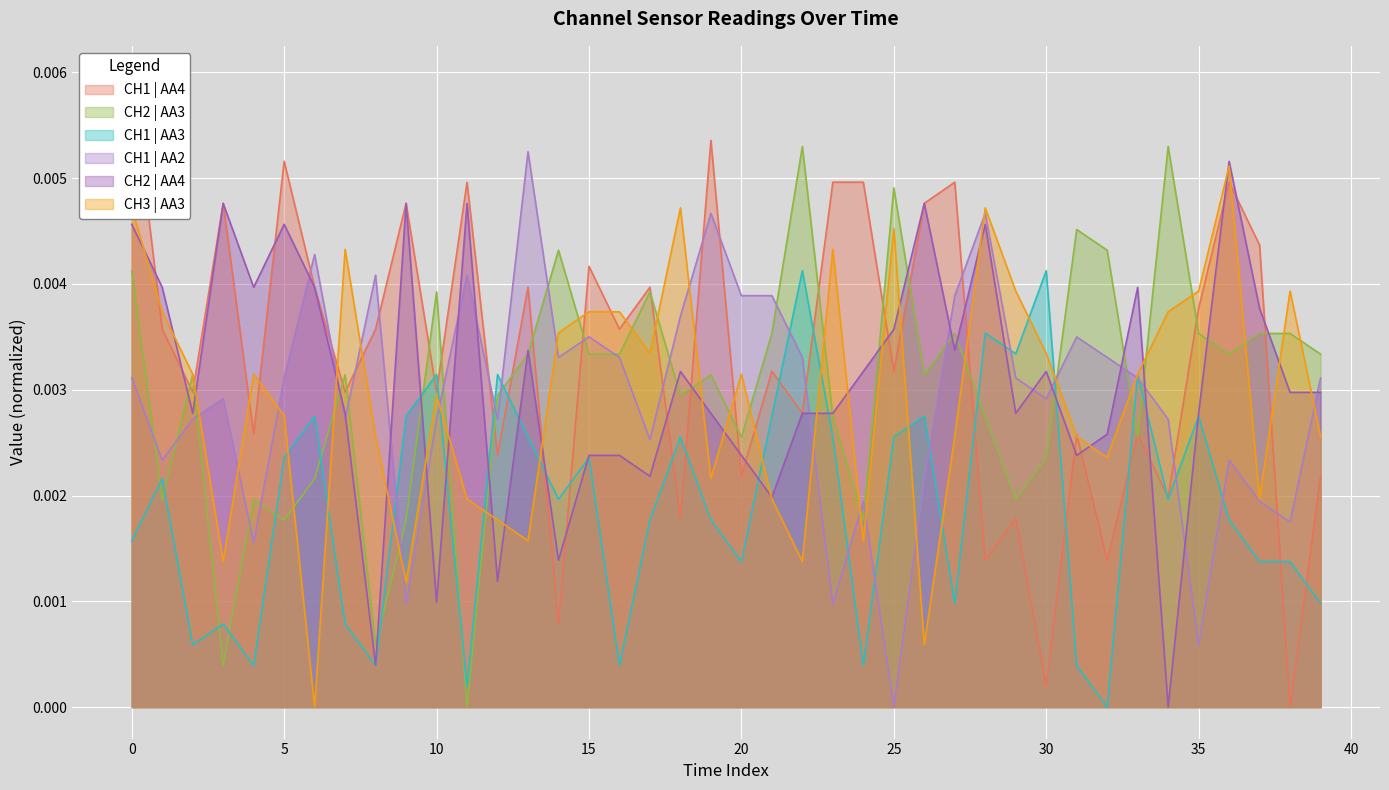

List the series in order of their peak value, highest first.

CH1 | AA4, CH2 | AA3, CH1 | AA2, CH2 | AA4, CH3 | AA3, CH1 | AA3